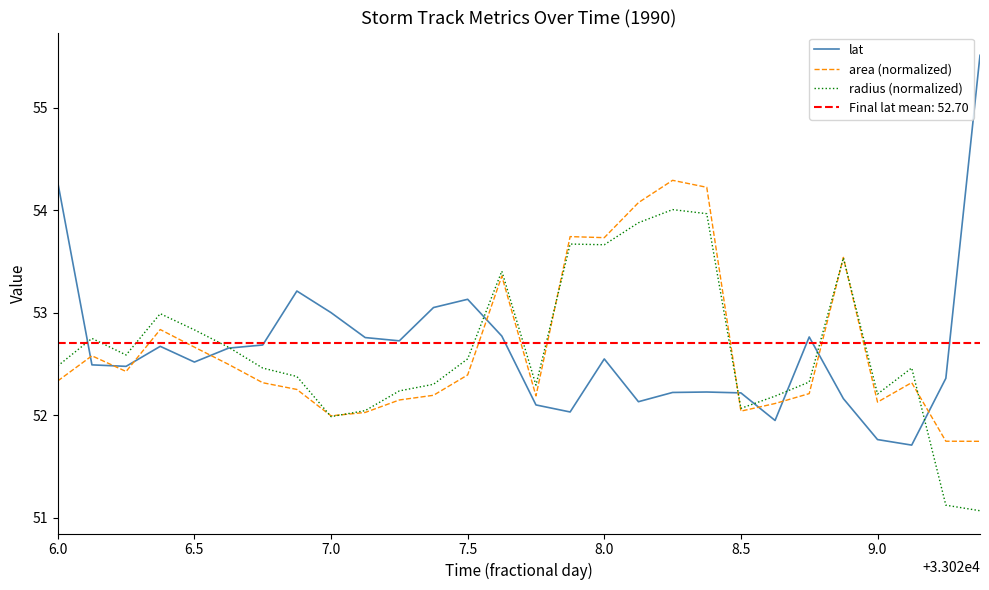

After their last crossing, which series has the higher values: area (normalized) or lat?

lat